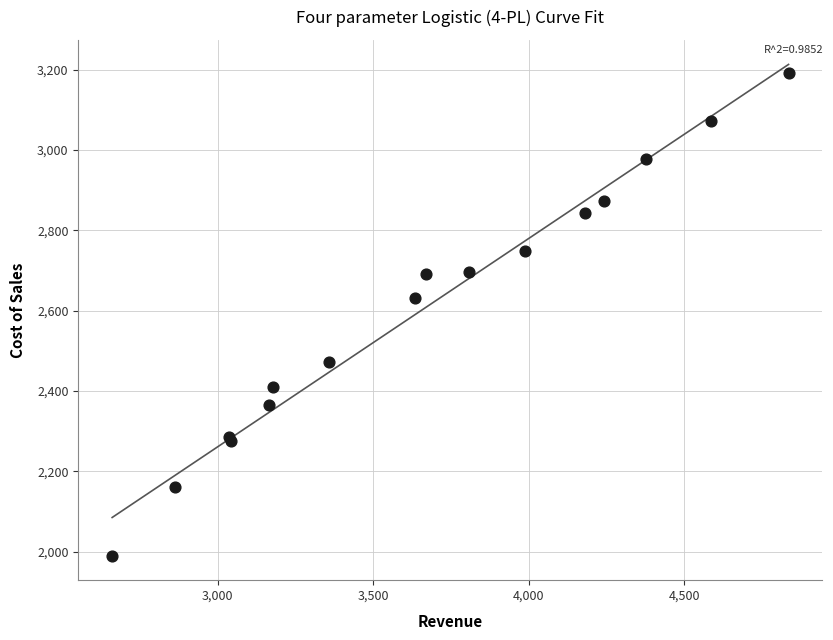

What Y value in the scatter plot is closest to 2590?

2632.0